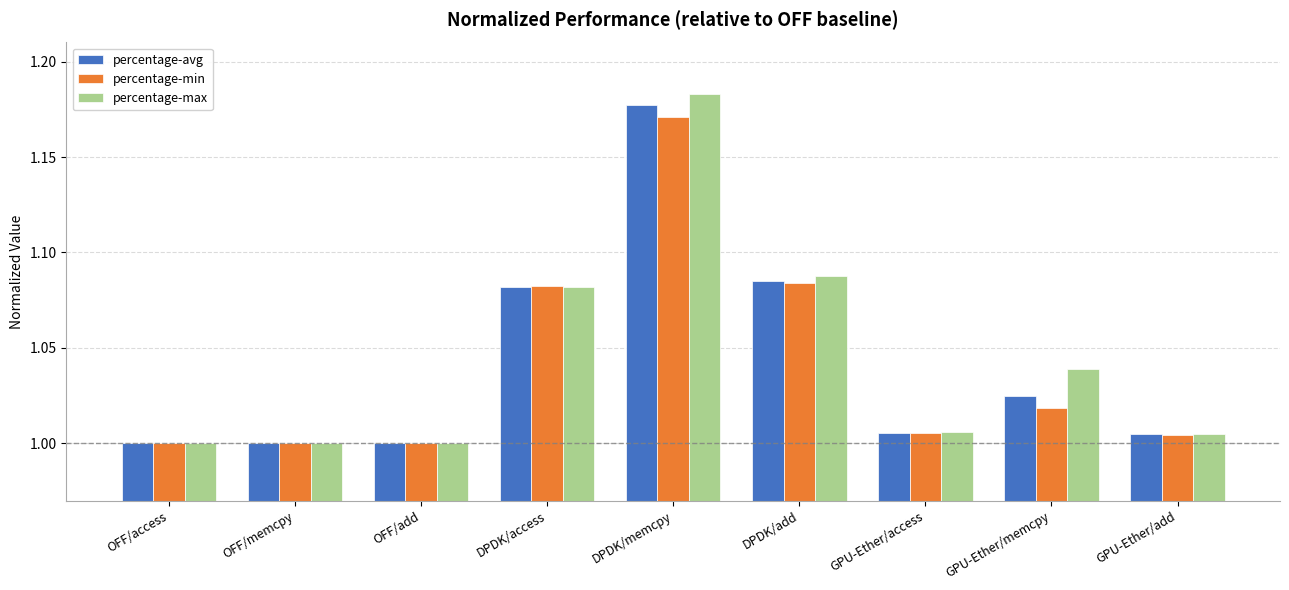

At which category is the sum across all series the highest?

DPDK/memcpy